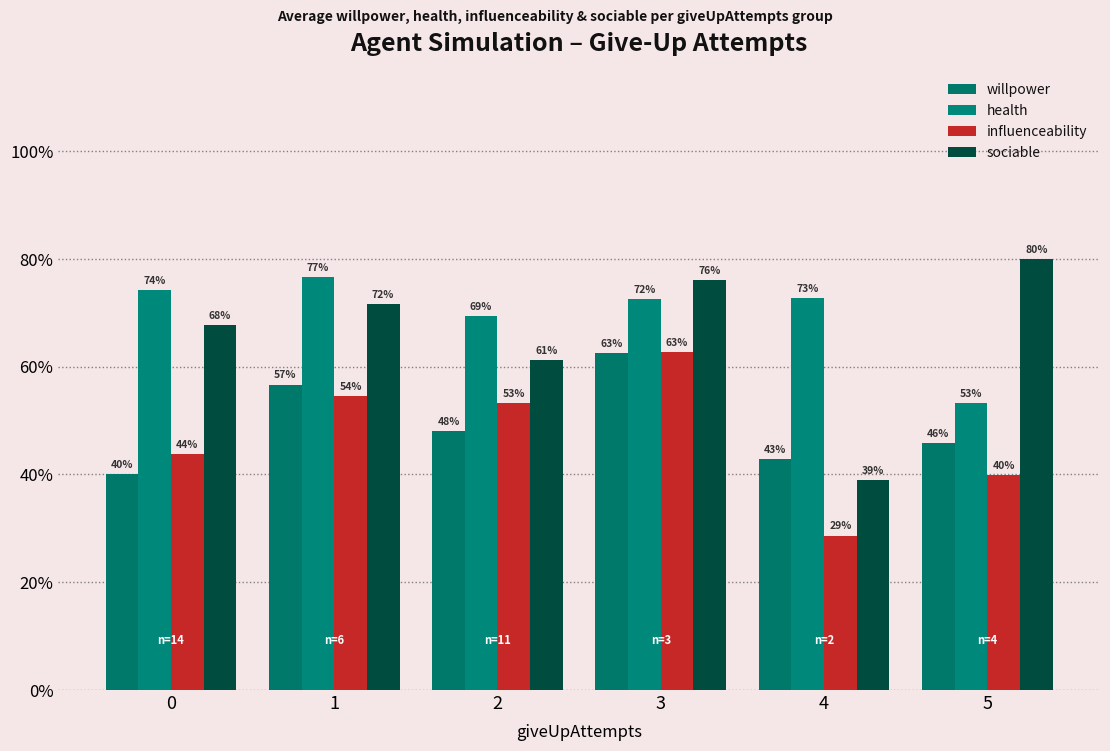

Reading left to right, what are all the values shown in this chart?

willpower: 0.4	0.6	0.5	0.6	0.4	0.5
health: 0.7	0.8	0.7	0.7	0.7	0.5
influenceability: 0.4	0.5	0.5	0.6	0.3	0.4
sociable: 0.7	0.7	0.6	0.8	0.4	0.8